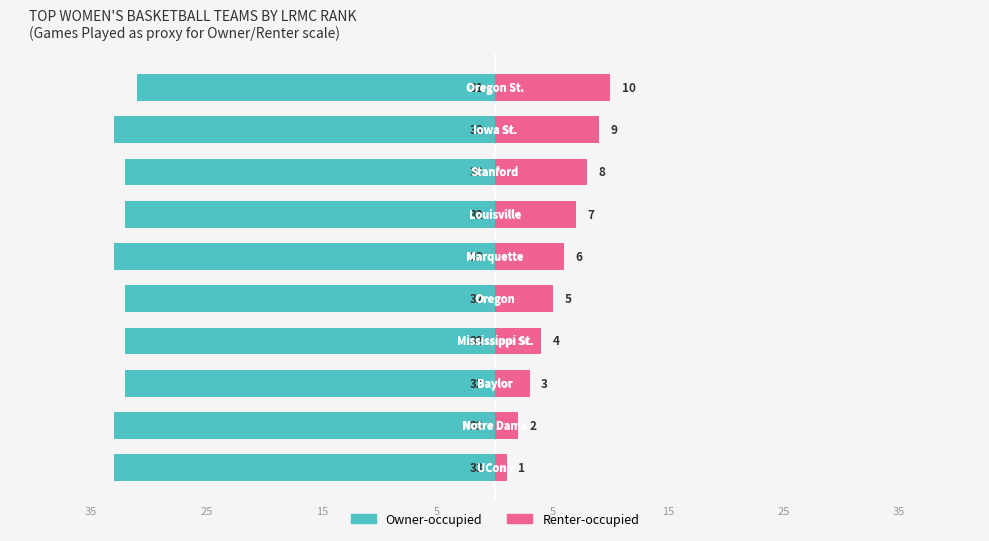

How many values in the Renter-occupied series exceed 6?

4